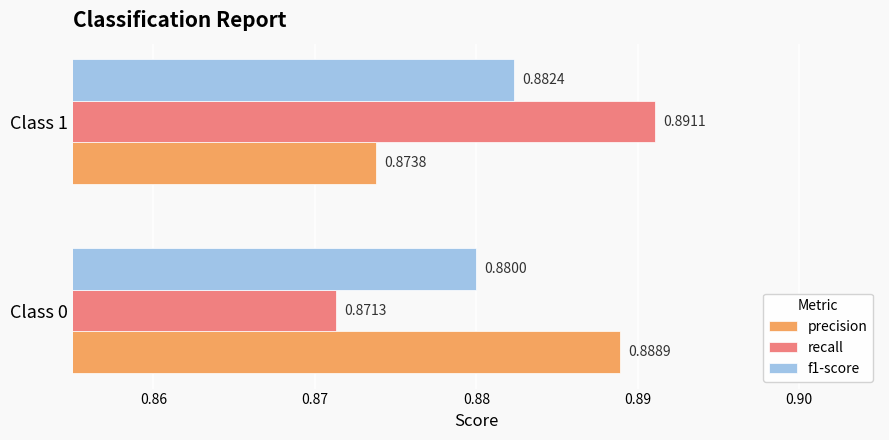

What is the sum of the precision values at Class 0 and Class 1?

1.8